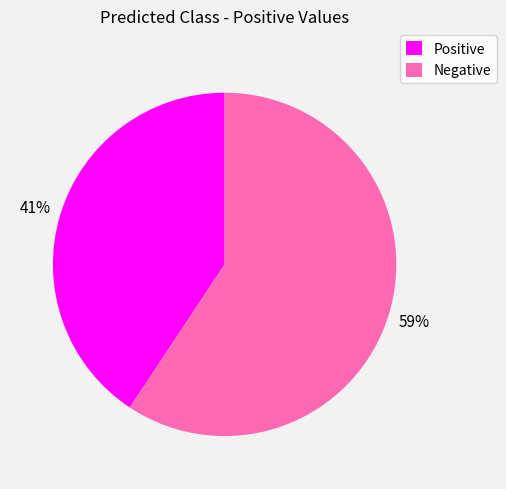

Which slice is the largest?

Negative